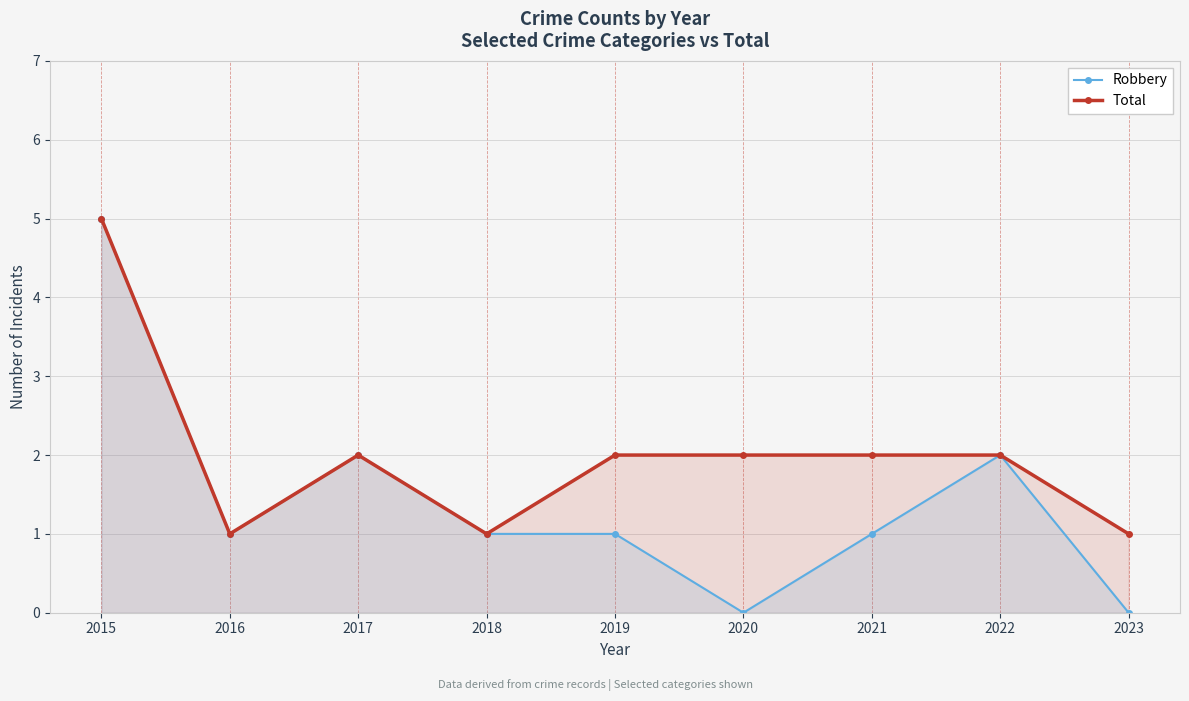

Read the Total value at 2021.

2